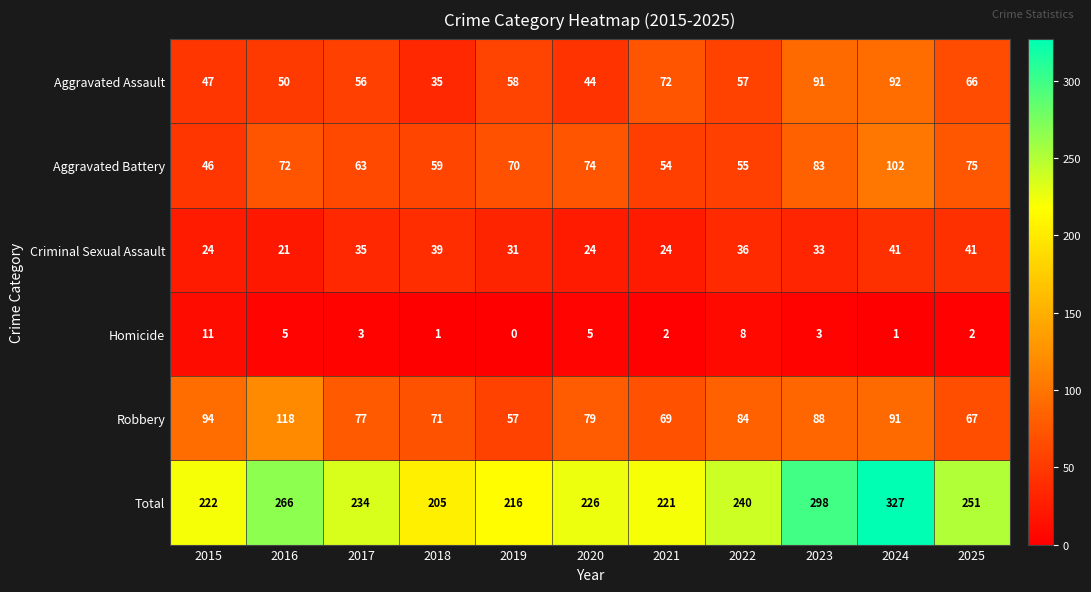

Which series has the largest range (max minus min)?

Total